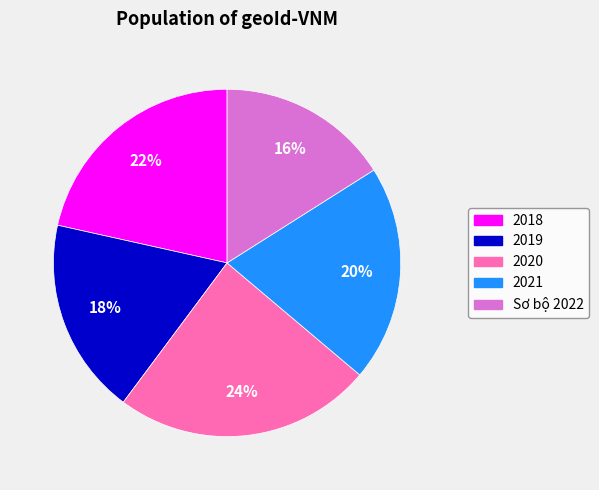

Which slice is the largest?

2020